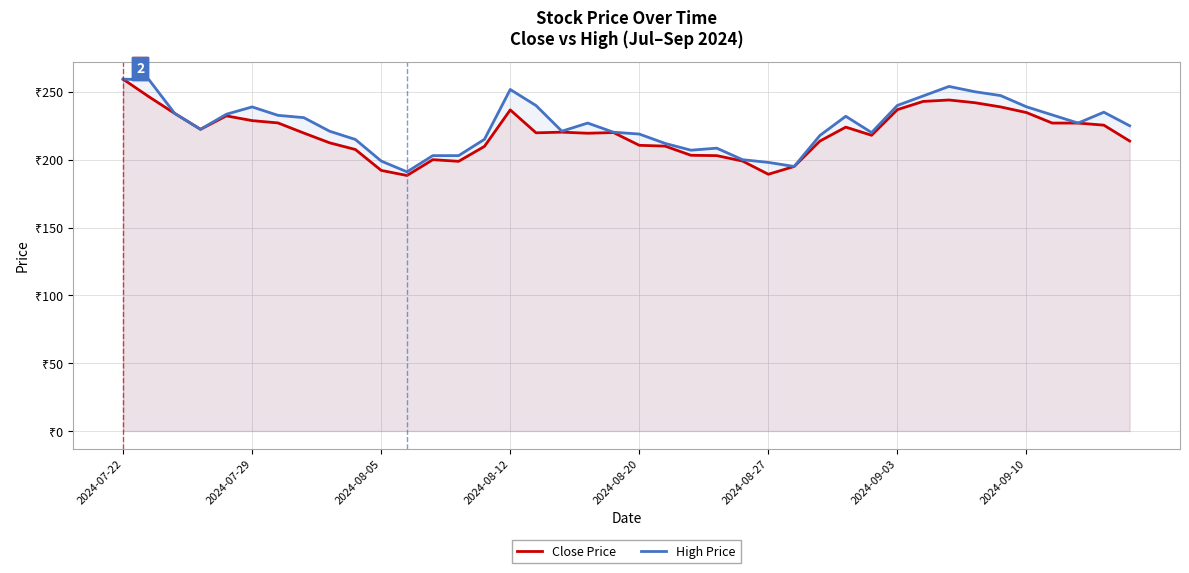

The Close Price series shows 210.6 at 2024-08-20. True or false?

True